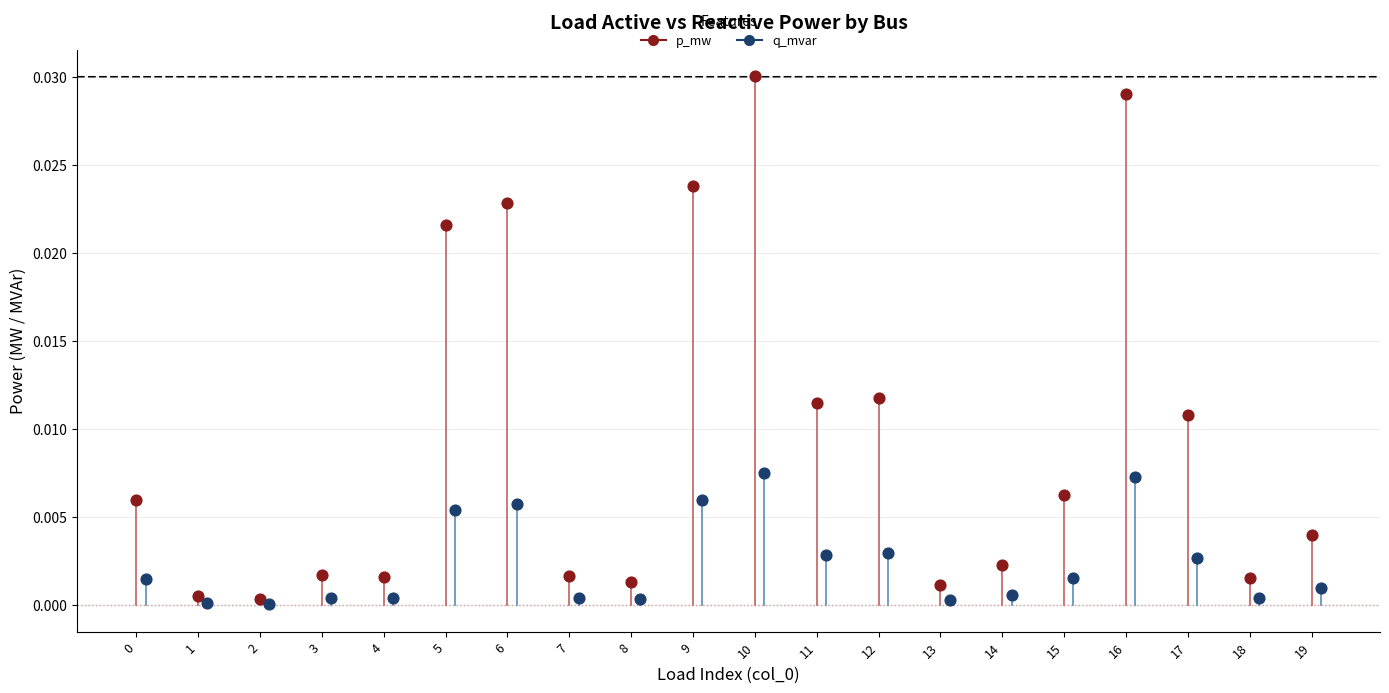

Which series has the largest Y range (max minus min)?

p_mw